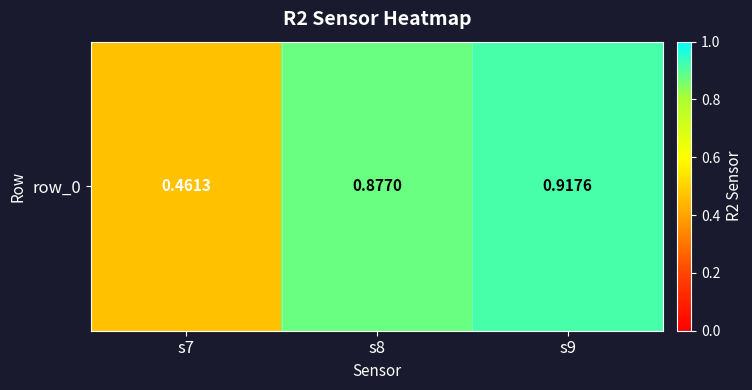

Reading left to right, list all the values displayed in this chart.

0.5	0.9	0.9